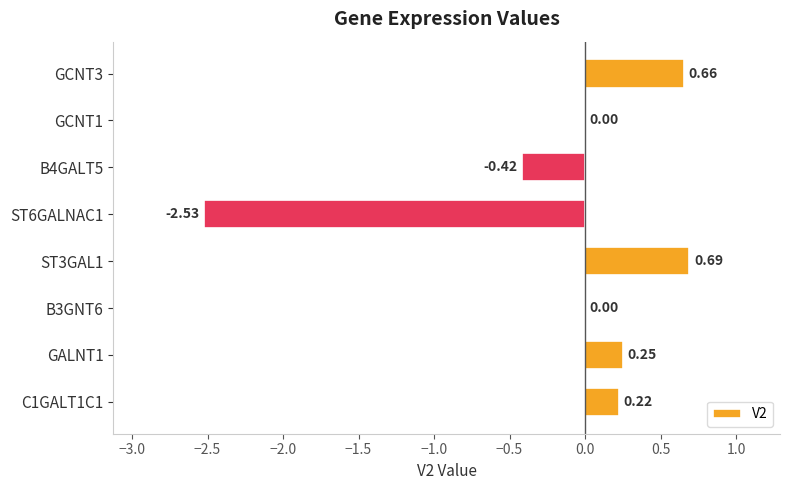

Which has a higher value, GCNT3 or ST3GAL1?

ST3GAL1